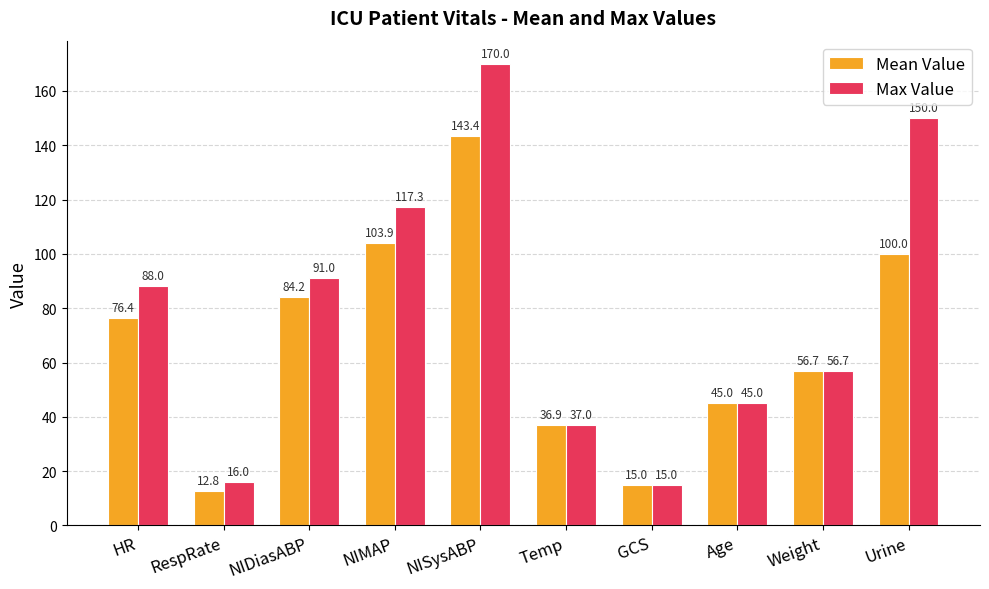

Which series has the largest total across all categories?

Max Value